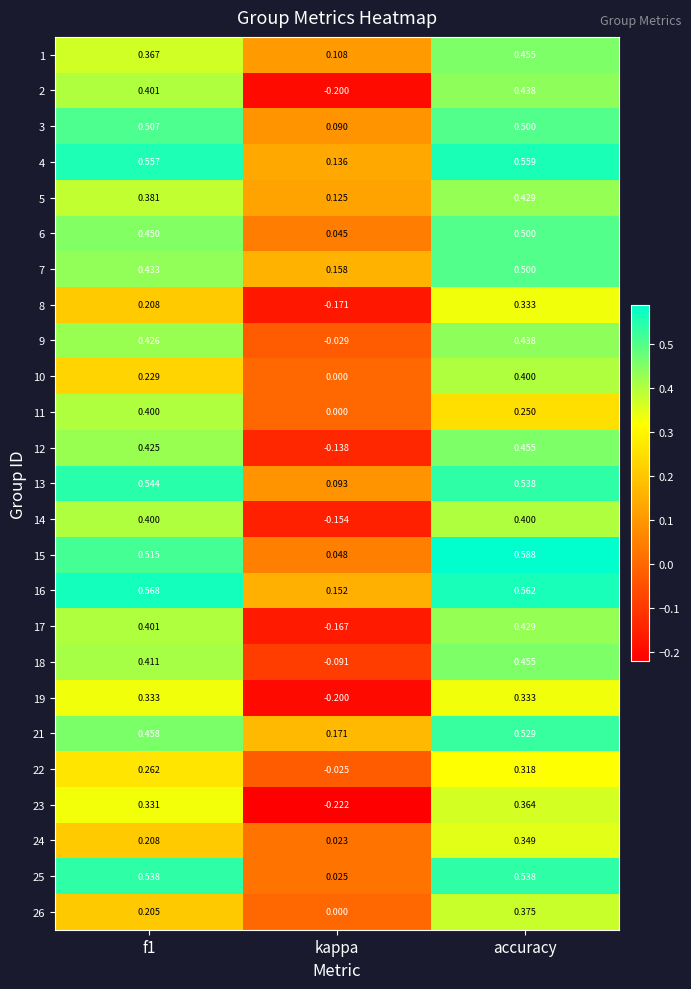

How many values in the 23 series are below 0?

1